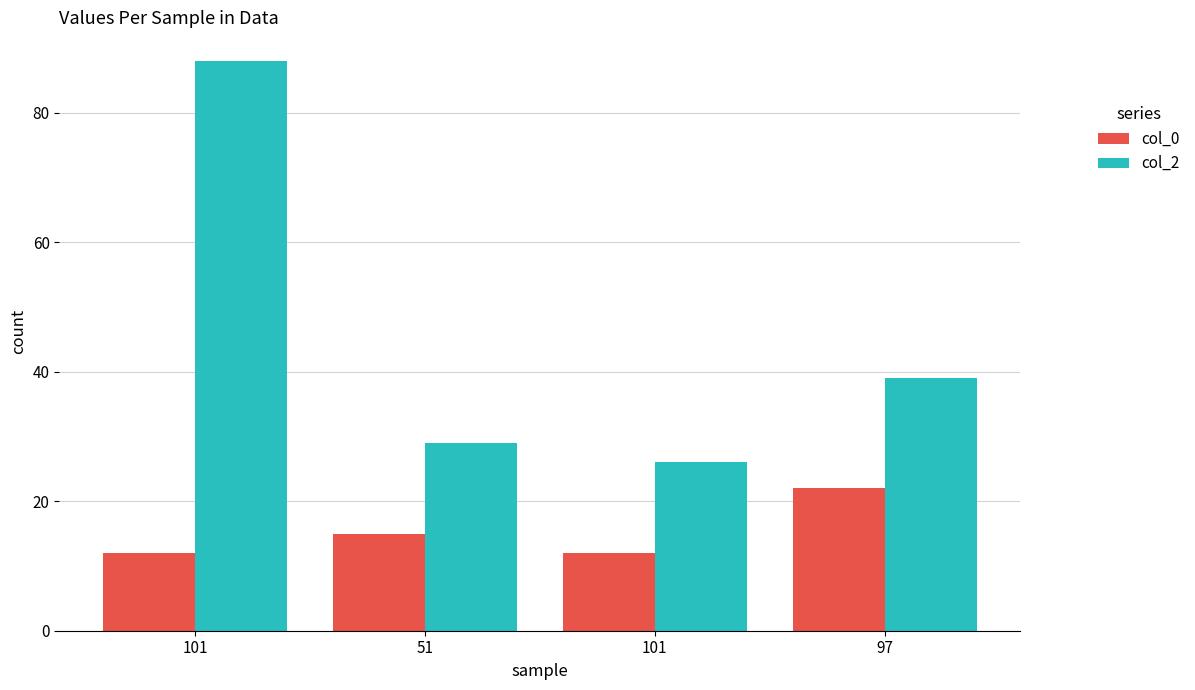

The value of col_0 at 51 is 24. True or false?

False